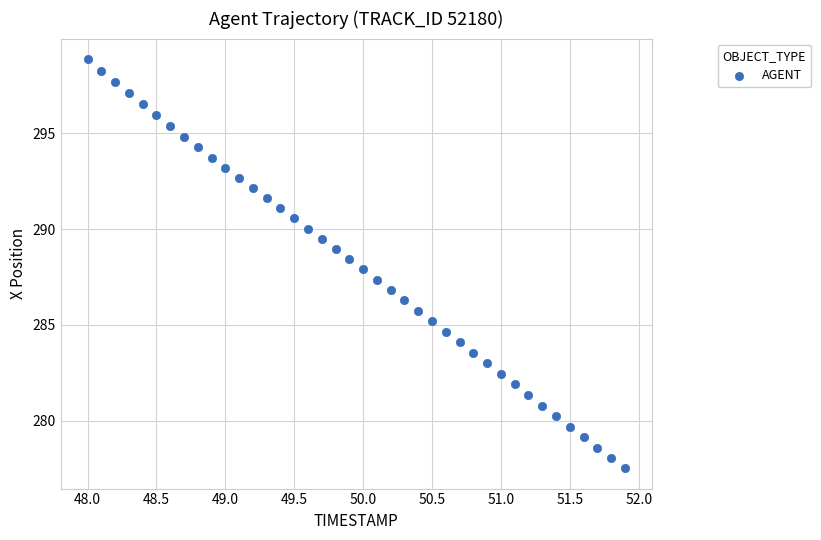

What is the range of Y values (max minus min)?

21.4